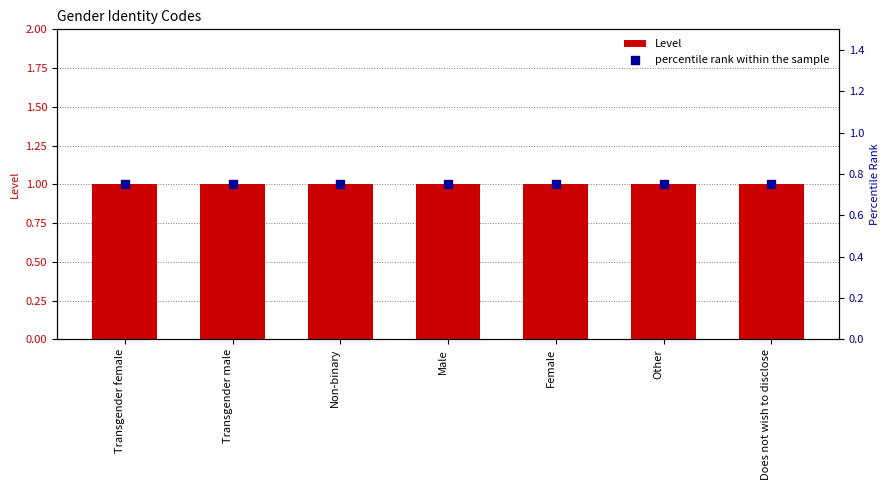

Which series reaches the maximum Y coordinate?

Level